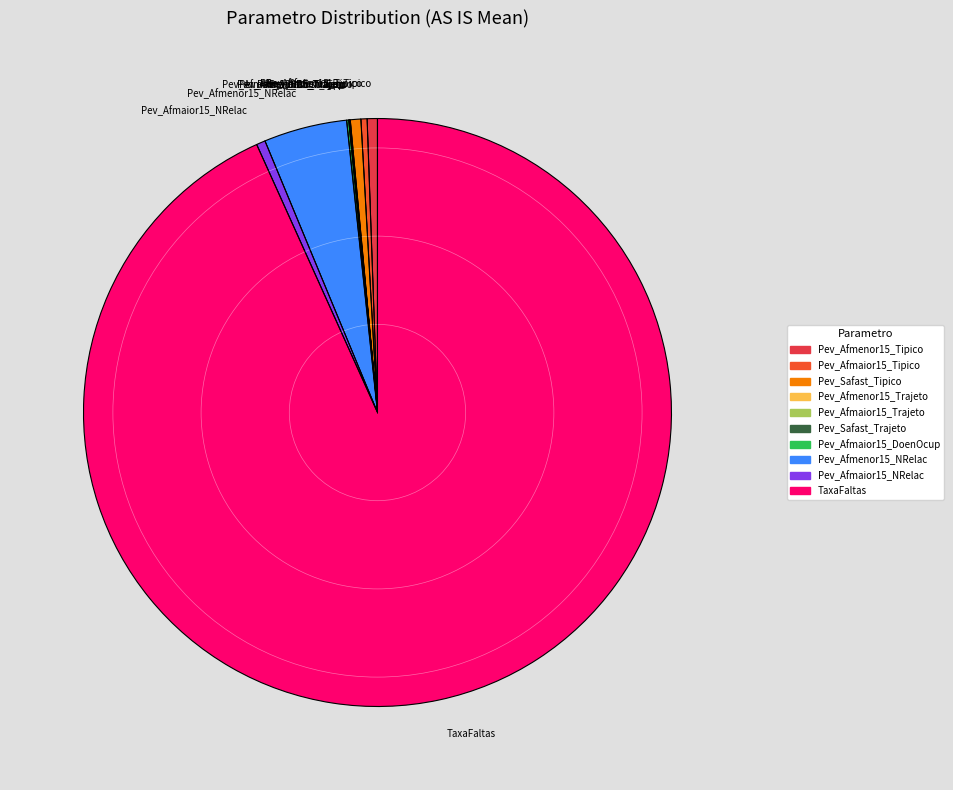

Is the sum of Pev_Safast_Tipico and Pev_Afmaior15_NRelac greater than half?

No